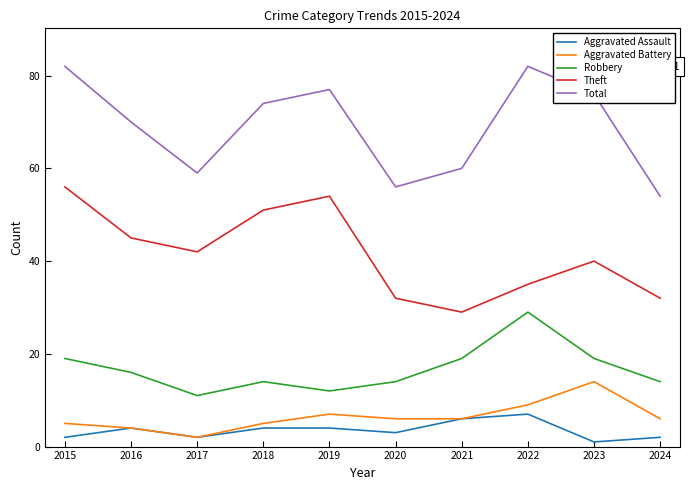

Which series changed the most between 2017 and 2023?

Total